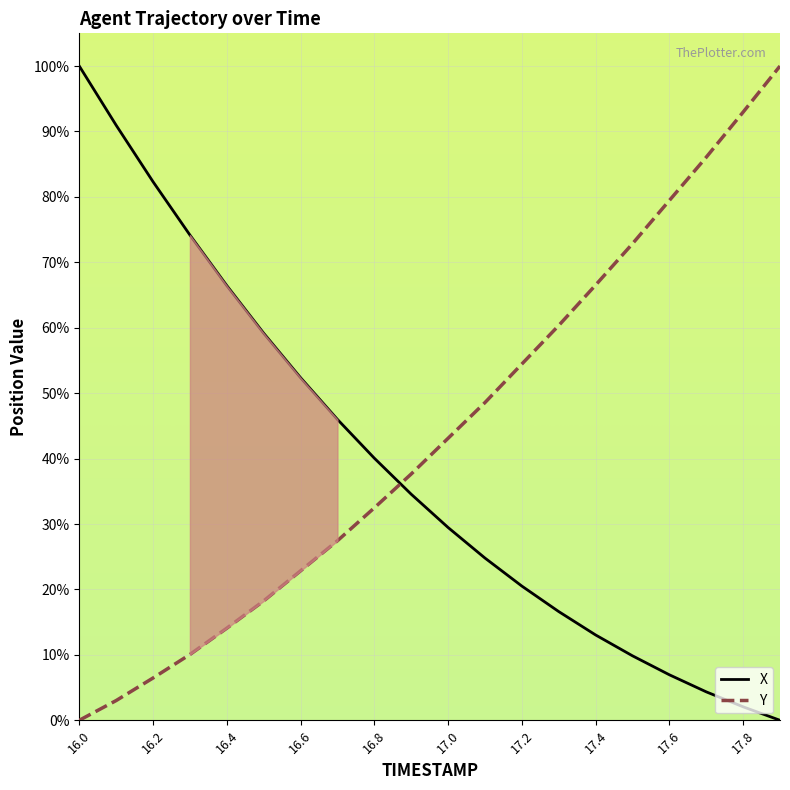

What is the spread (max minus min) of values at 17.1?

23.8